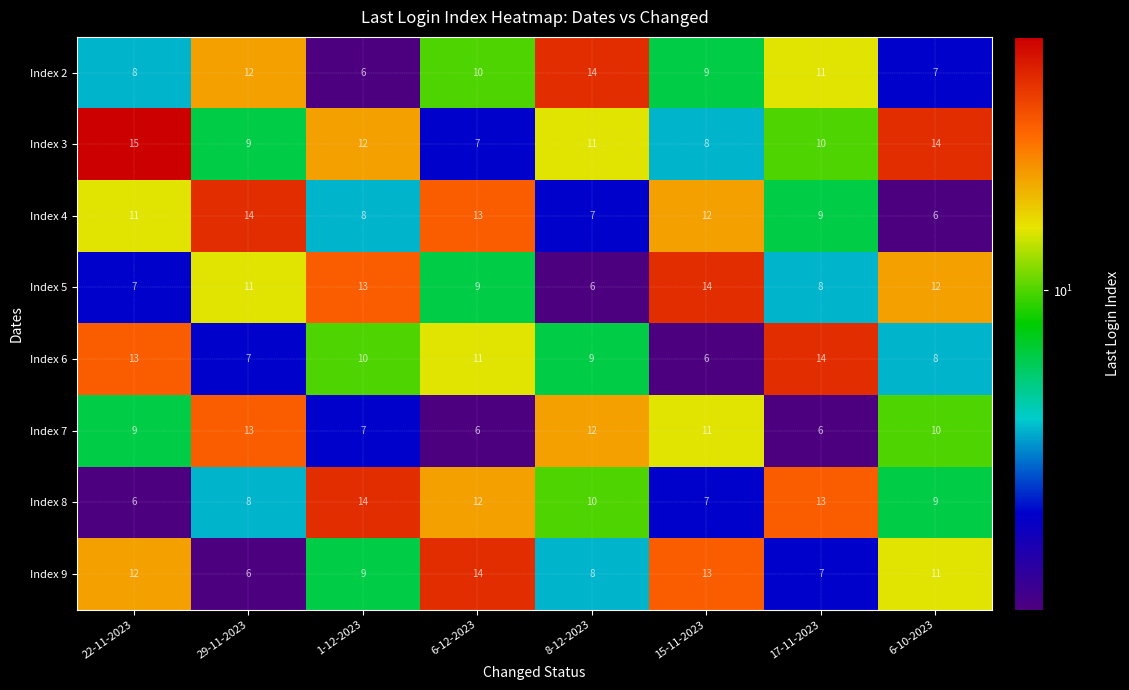

At which label is Index 9 closest to 10?

1-12-2023